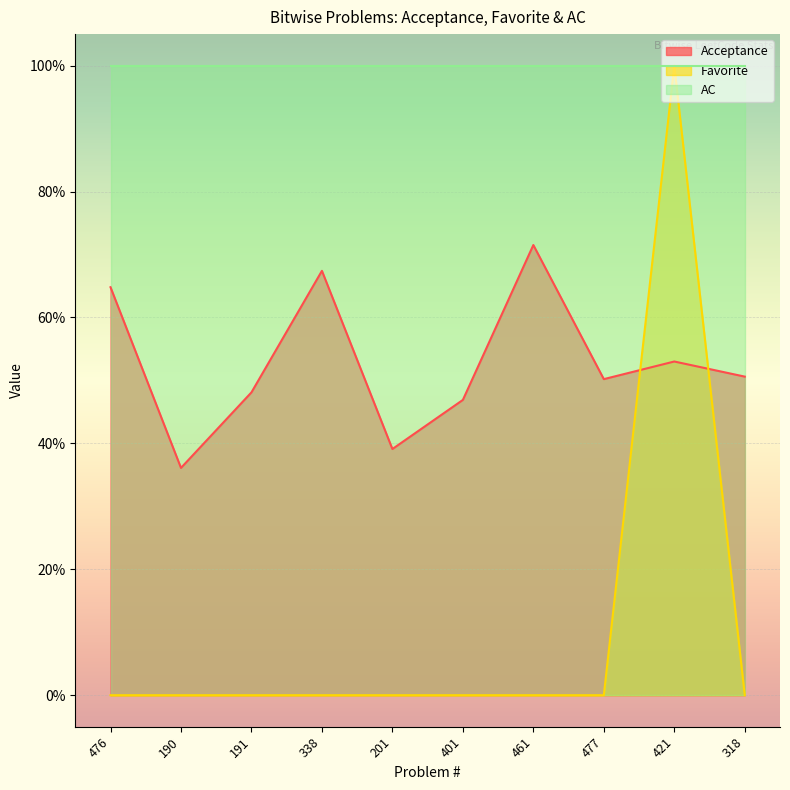

What is the difference between the maximum and minimum values in the Favorite series?

1.0